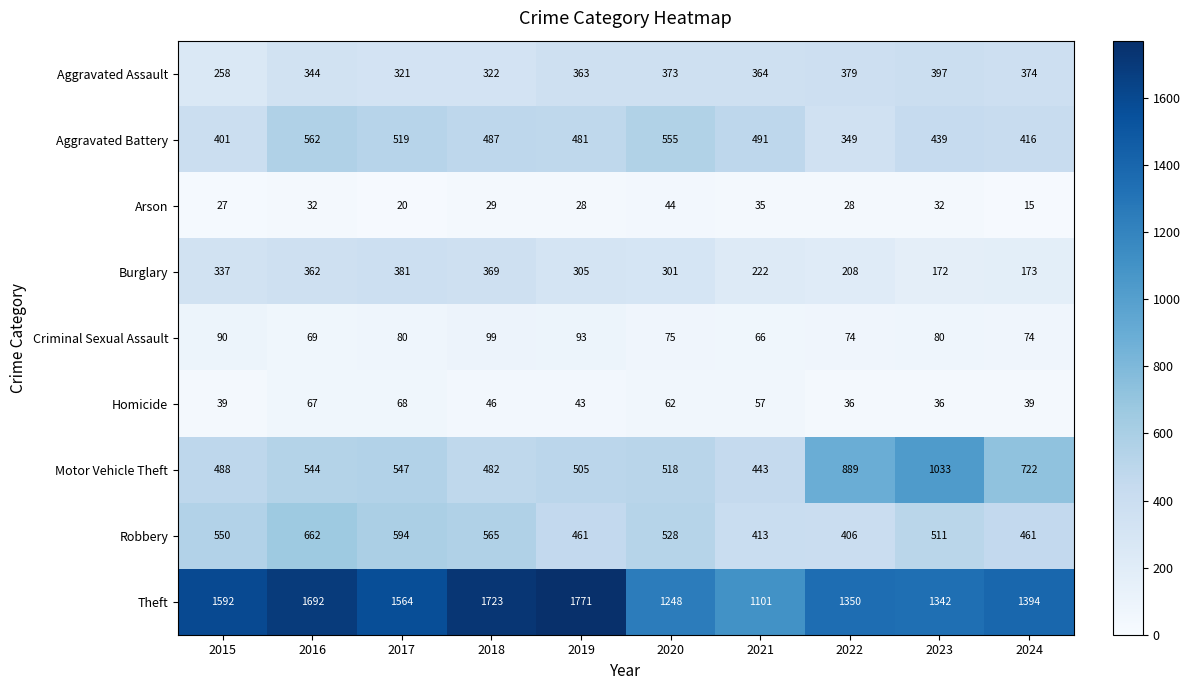

What is the highest value of the Aggravated Assault series?

397